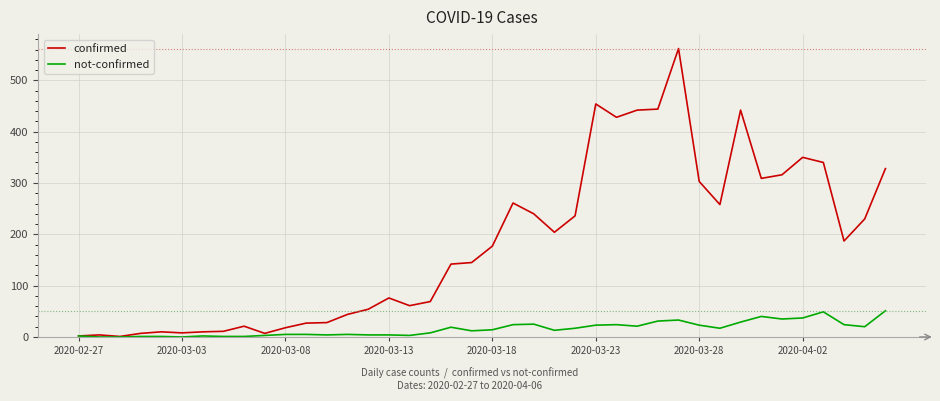

Rank the series by their maximum value, from lowest to highest.

not-confirmed, confirmed